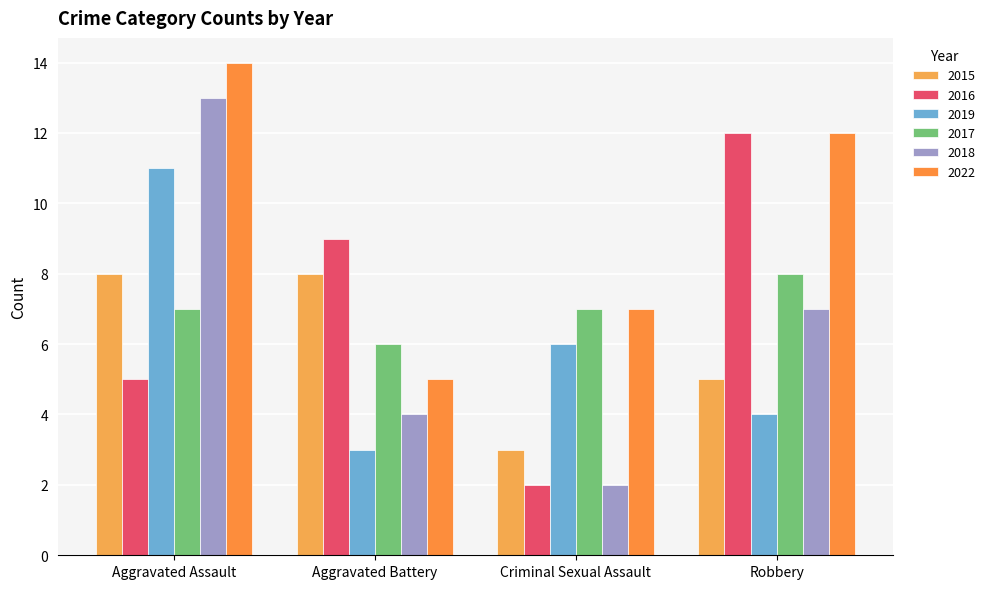

True or false: 2019 has a value of 7 at Robbery.

False